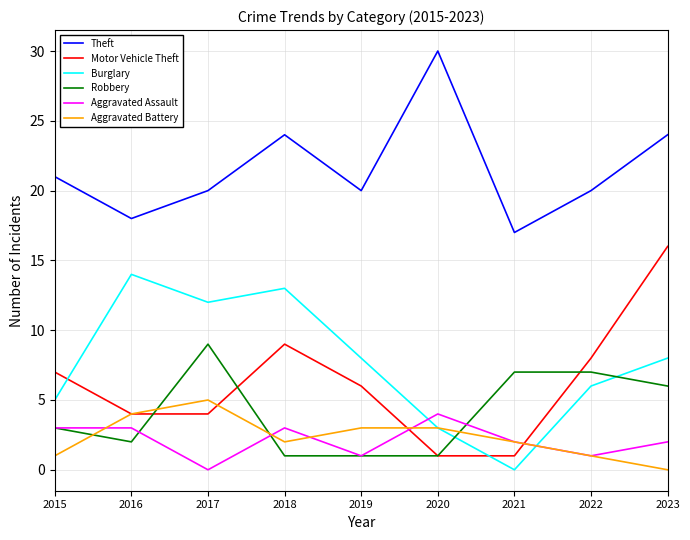

What is the difference between the second highest and second lowest values in the Theft series?

6